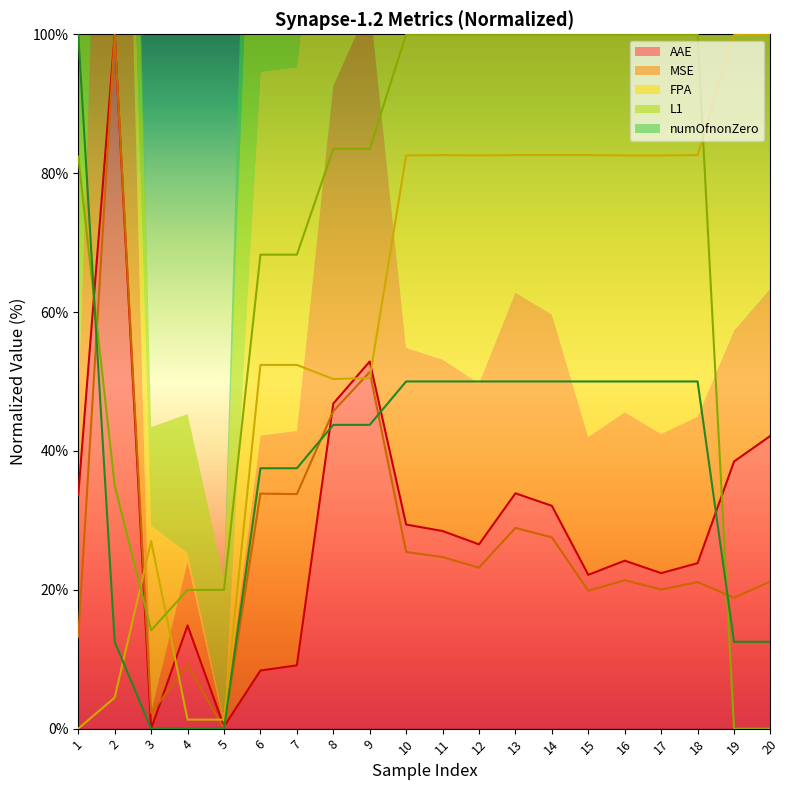

At which label is numOfnonZero closest to 50?

10